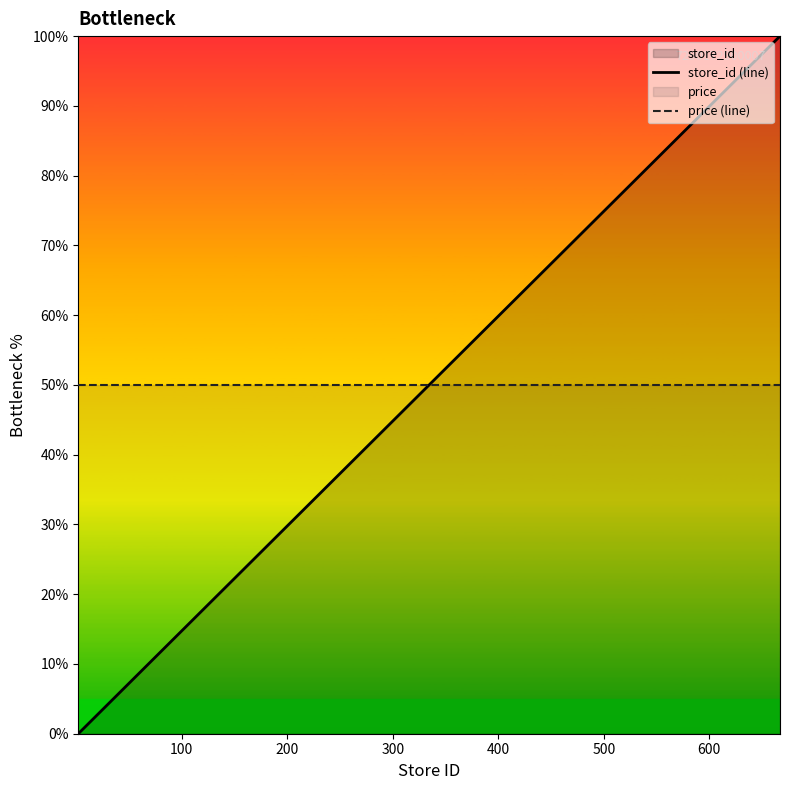

After their last crossing, which series has the higher values: store_id (line) or price (line)?

store_id (line)